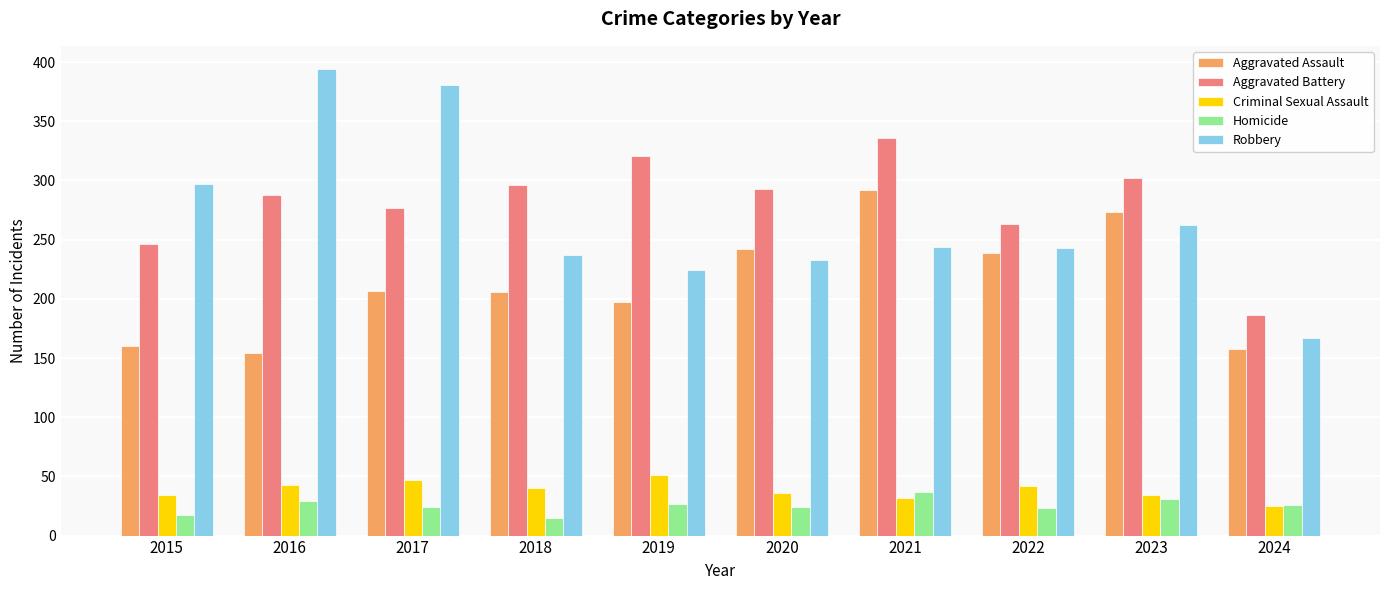

What is the maximum value for Aggravated Assault?

292